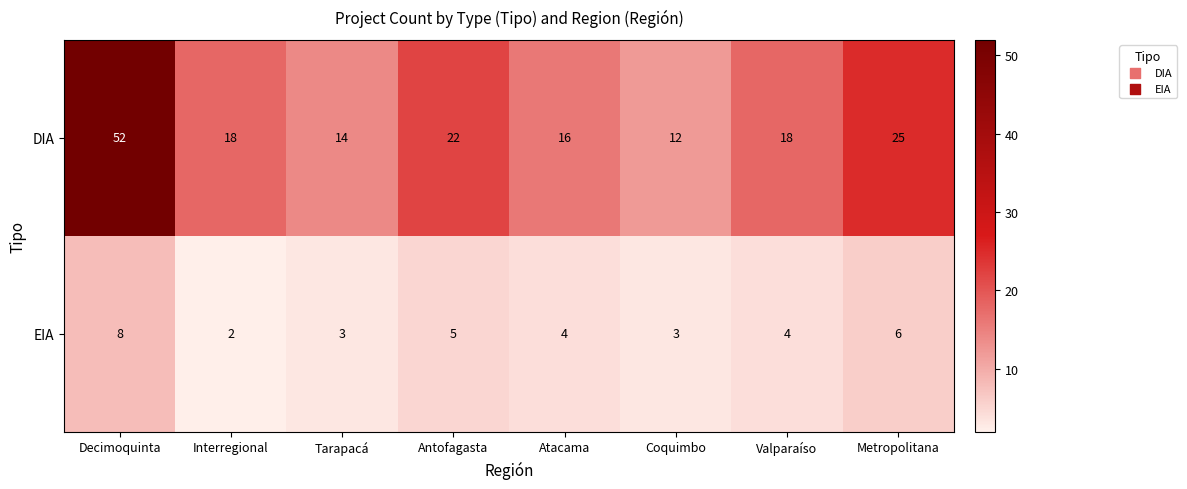

Is it true that DIA equals 29 at Interregional?

False